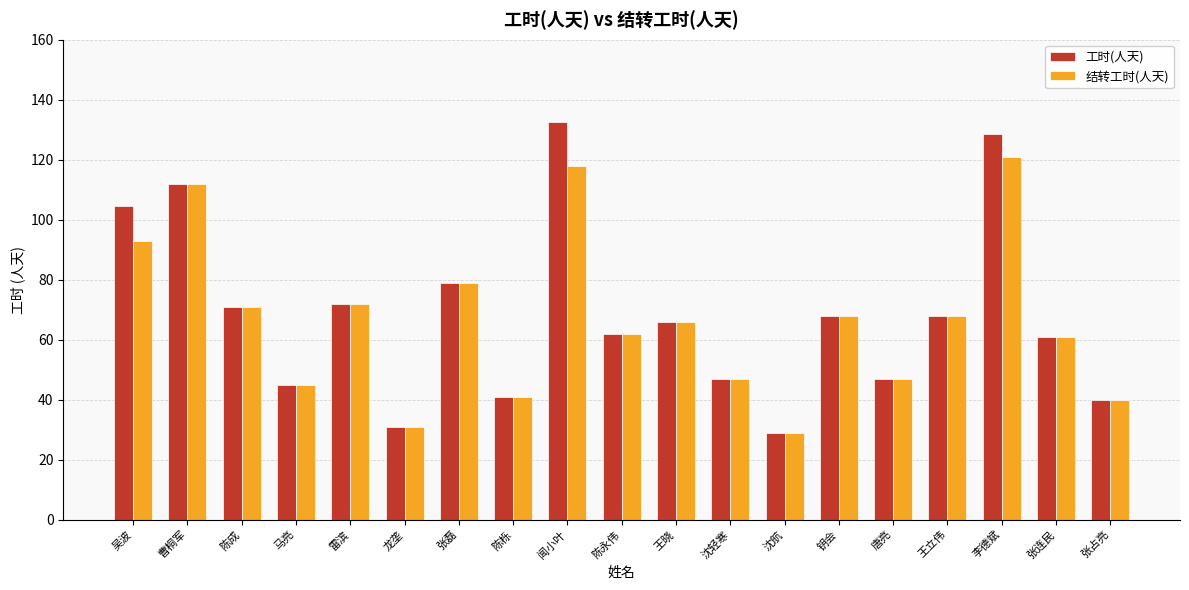

What is the label of the 10th bar from the right?

陈永伟